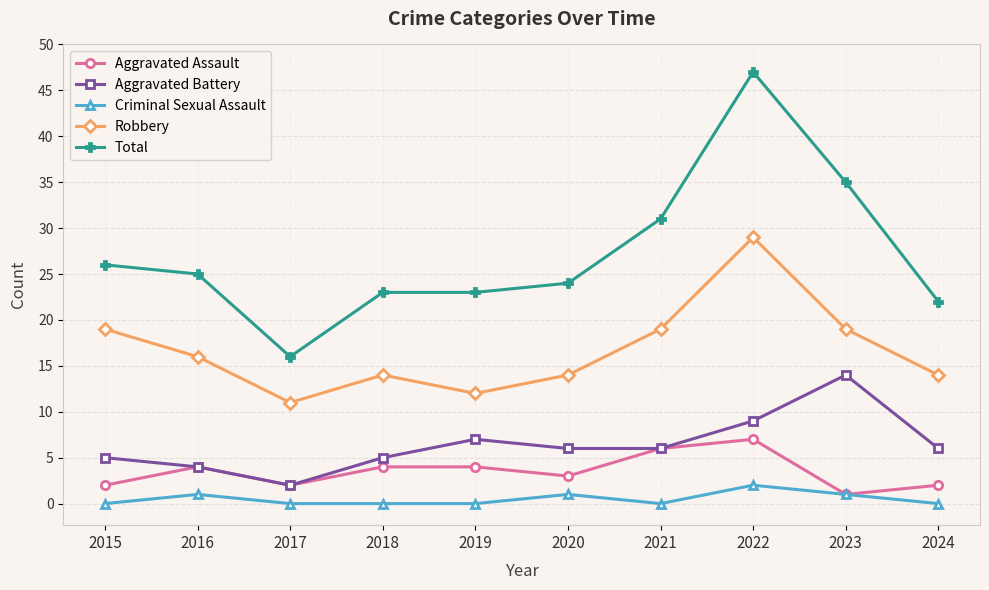

Is this an area chart (filled region under the line)?

No